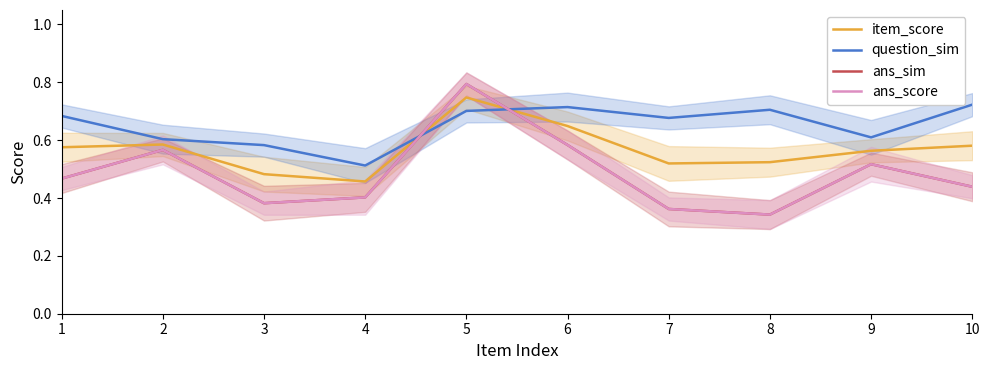

What are all the series names shown in the legend?

item_score, question_sim, ans_sim, ans_score